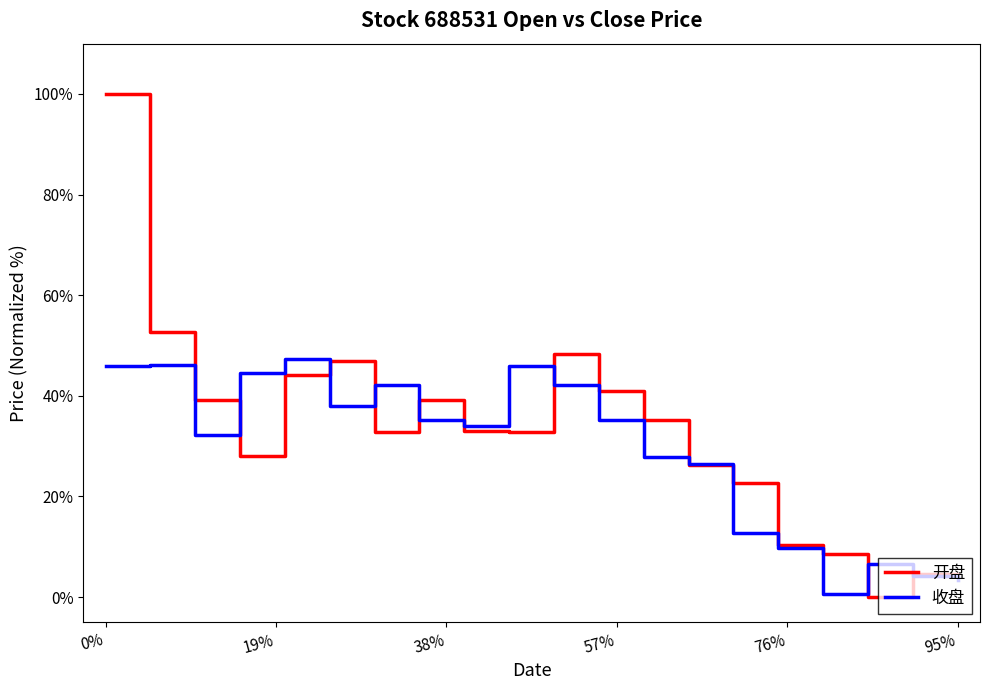

Rank the series by their maximum value, from highest to lowest.

开盘, 收盘